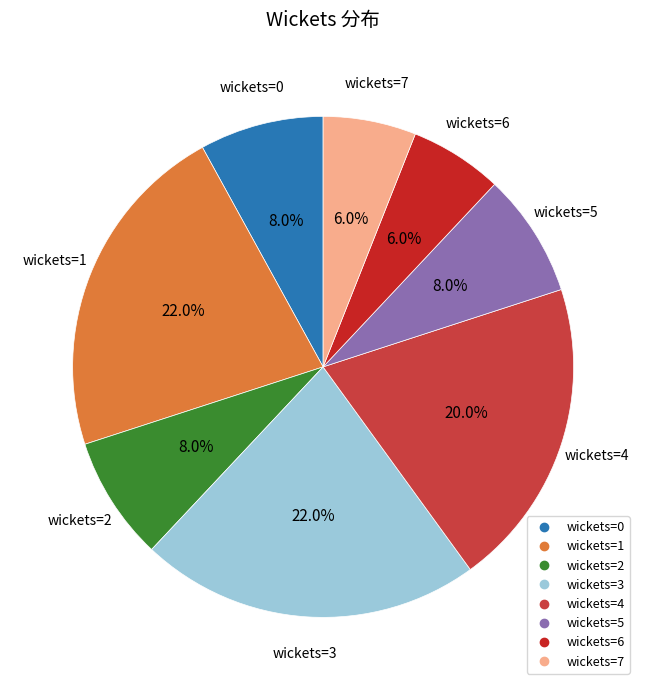

Is there a majority slice in this chart?

No